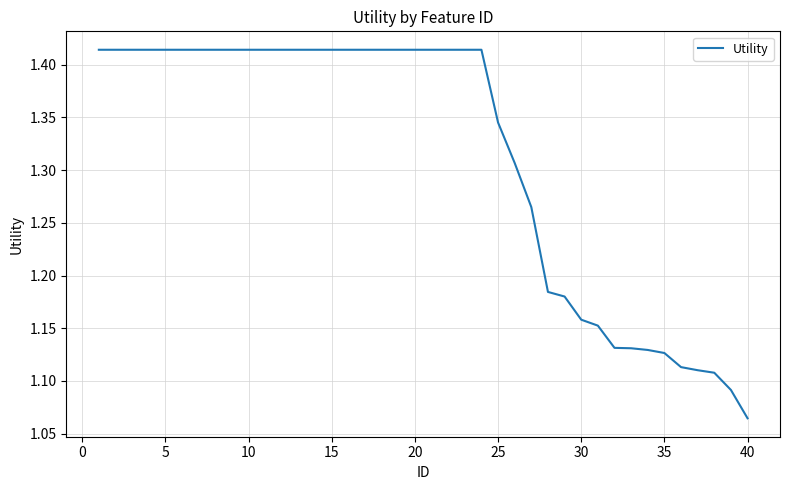

What is the sum of all values?

52.5